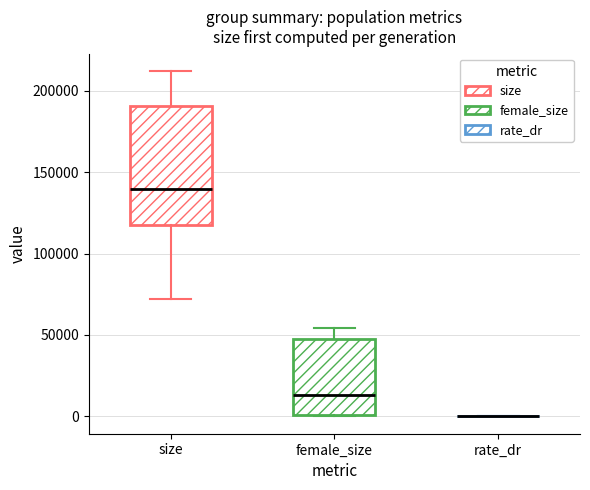

Comparing the boxes themselves (not the whiskers), which one is the tallest?

size